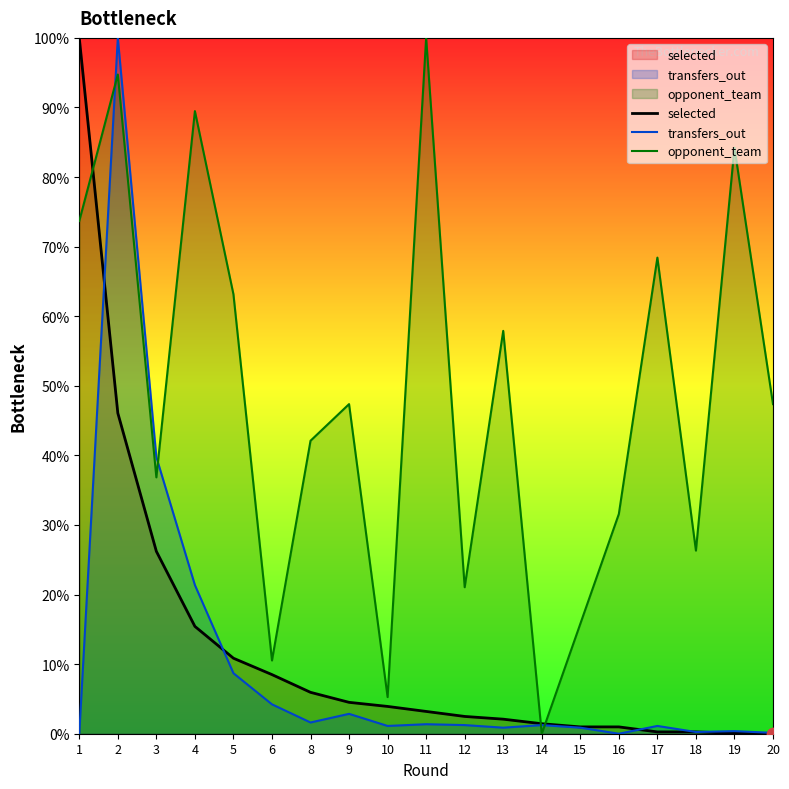

What are all the series names shown in the legend?

selected, transfers_out, opponent_team